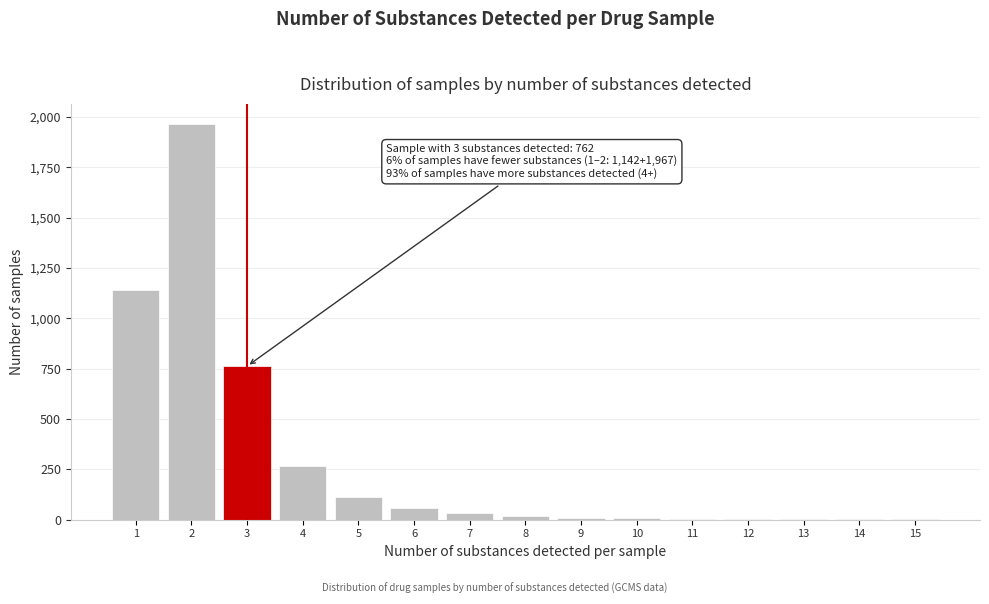

What is the maximum value shown in the chart?

1967